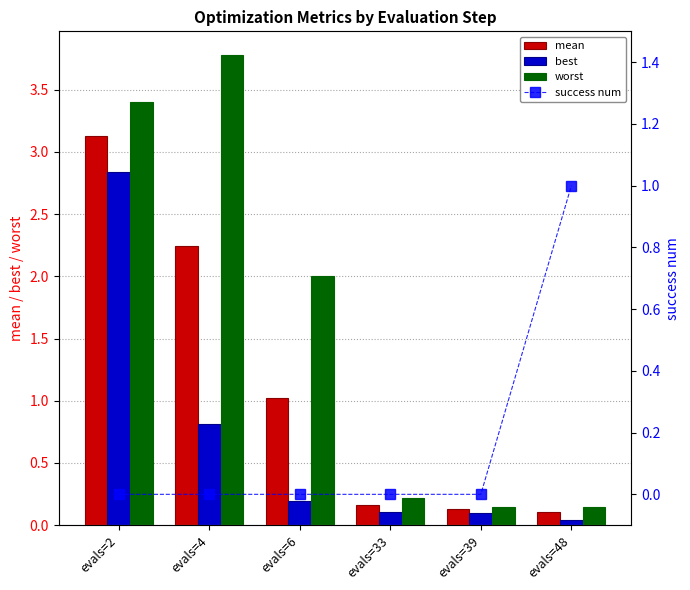

Reading left to right, extract all data points from this chart.

mean: 3.1	2.2	1.0	0.2	0.1	0.1
best: 2.8	0.8	0.2	0.1	0.1	0.0
worst: 3.4	3.8	2.0	0.2	0.1	0.1
success num: 0.0	0.0	0.0	0.0	0.0	1.0